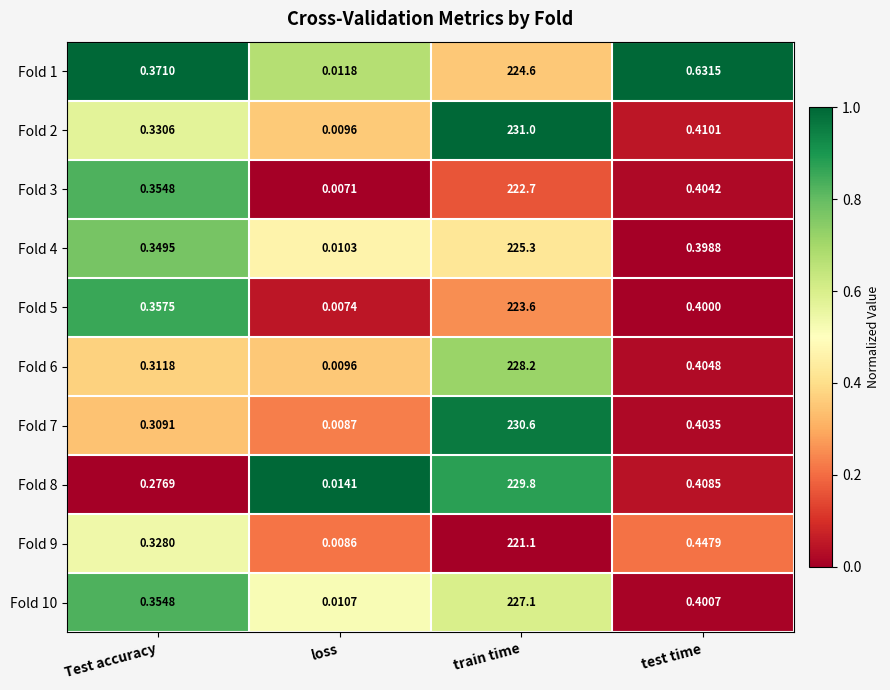

Is the value of Fold 3 at train time greater than the value of Fold 6 at test time?

Yes